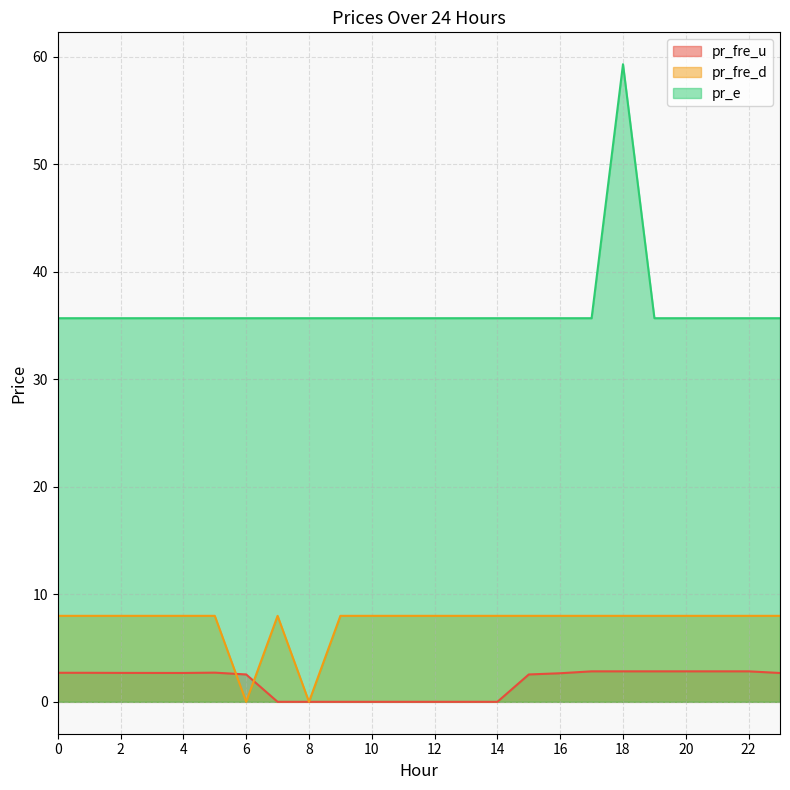

What is the difference between the maximum and minimum values in the pr_e series?

23.6